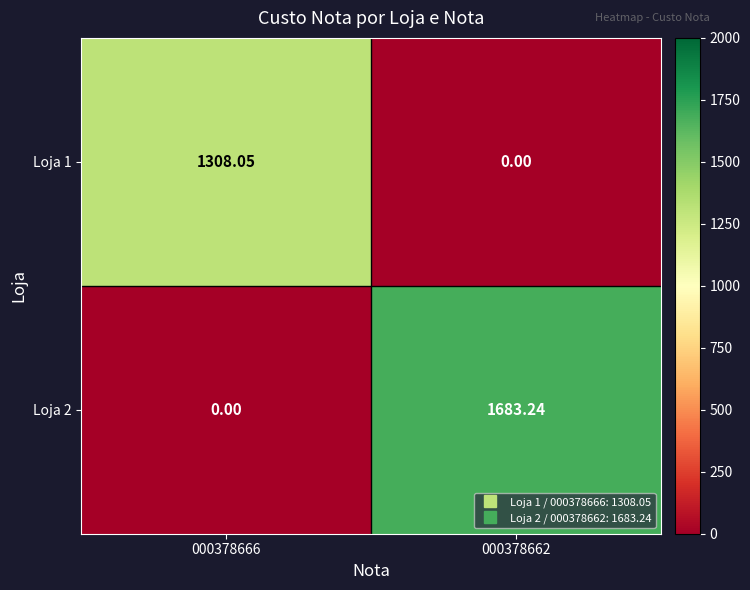

Between 000378666 and 000378662, which series saw the biggest shift?

Loja 2